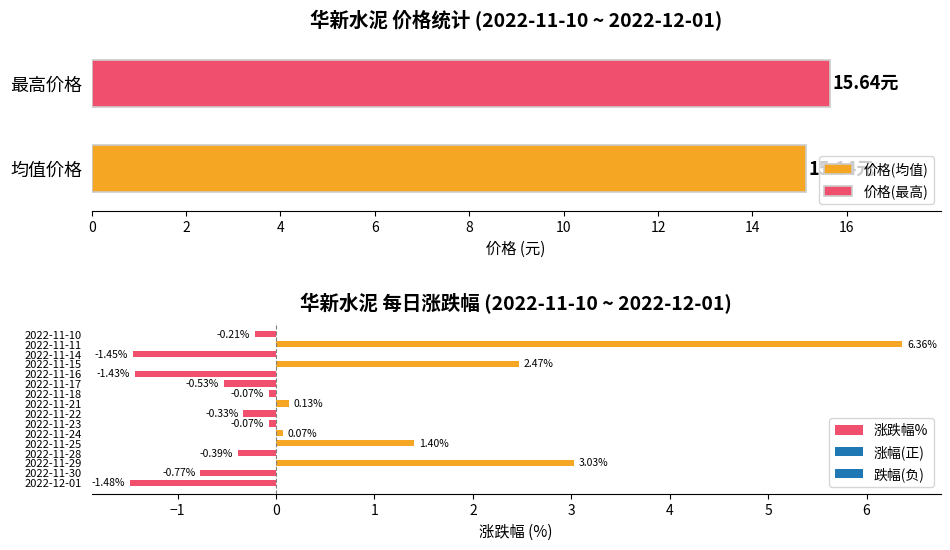

What is the sum of all 涨跌幅% values?

6.7